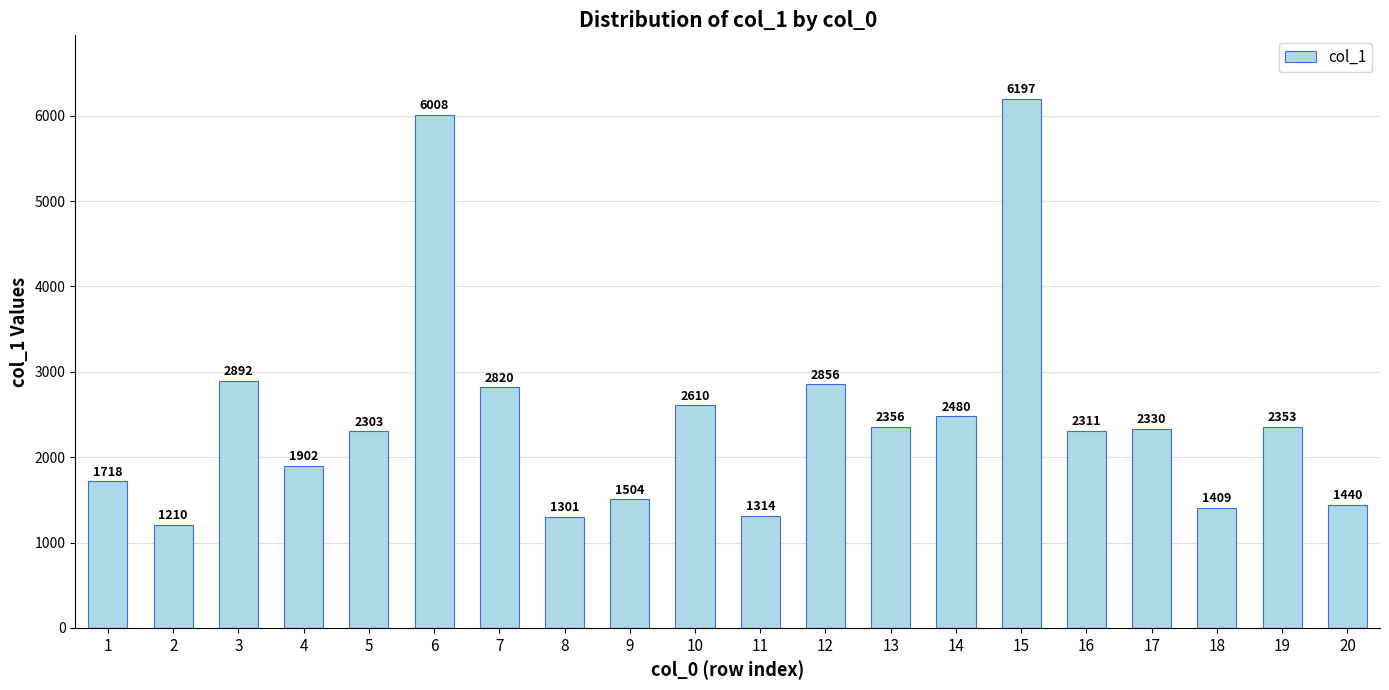

The value at 10 is 1325. True or false?

False